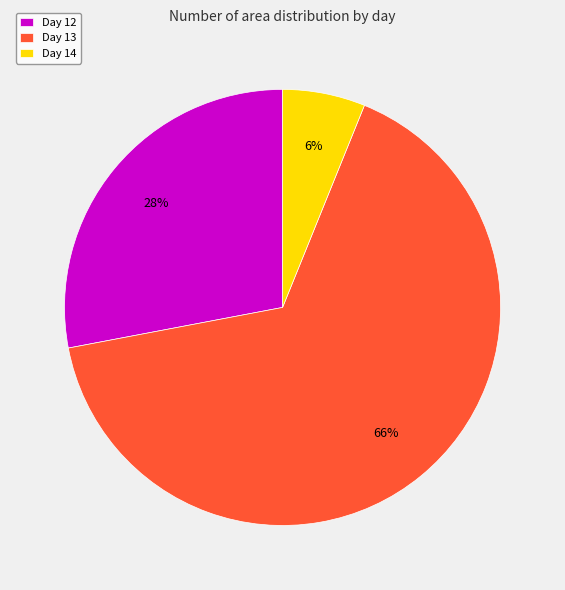

The Day 13 slice represents 66% of the pie. True or false?

True